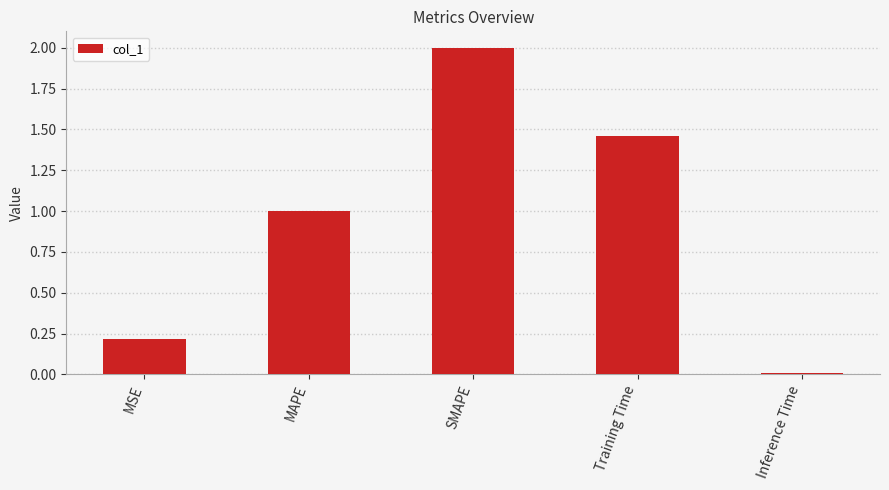

Where is the data nearest to the value 1?

MAPE